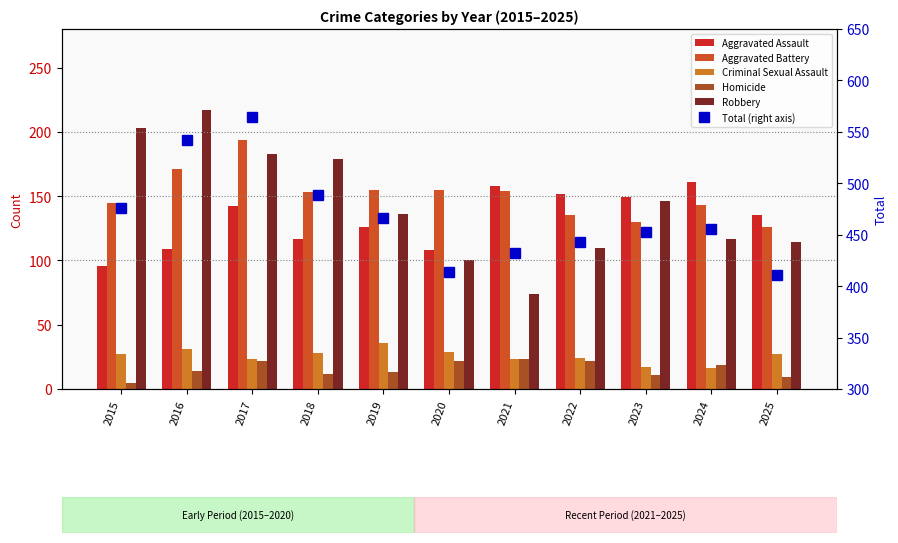

Which category has the highest value in the Aggravated Battery series?

2017